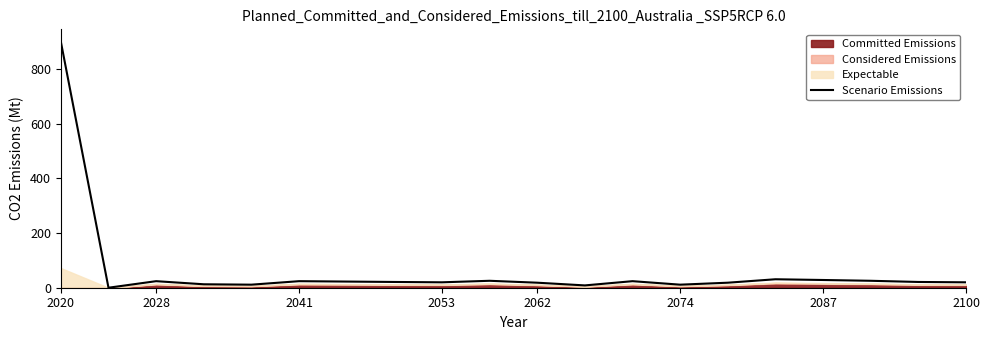

At which label does Scenario Emissions reach its peak?

2020